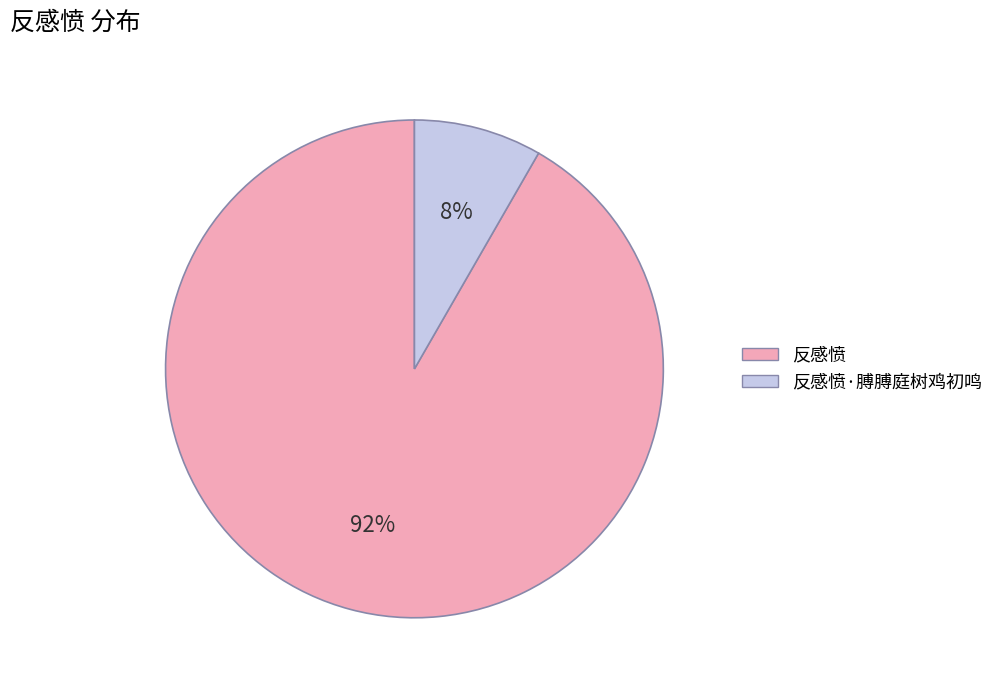

To the nearest percent, what is the average slice percentage?

50%